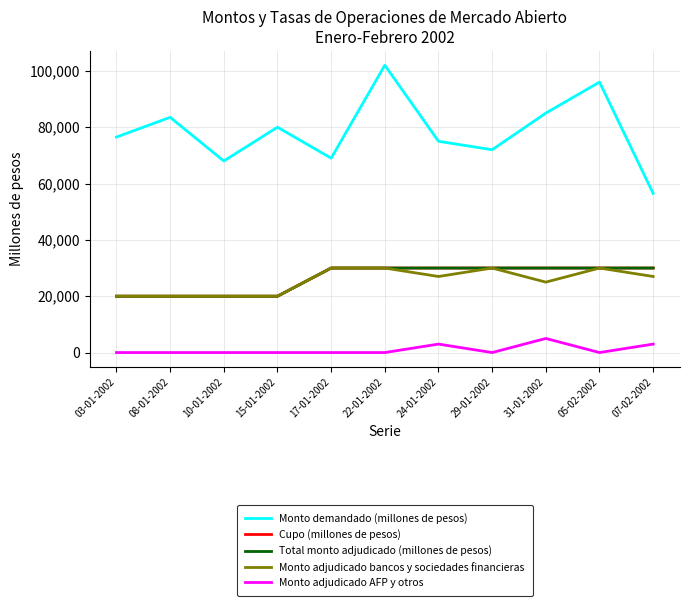

What is the total value across all series at 03-01-2002?

136500